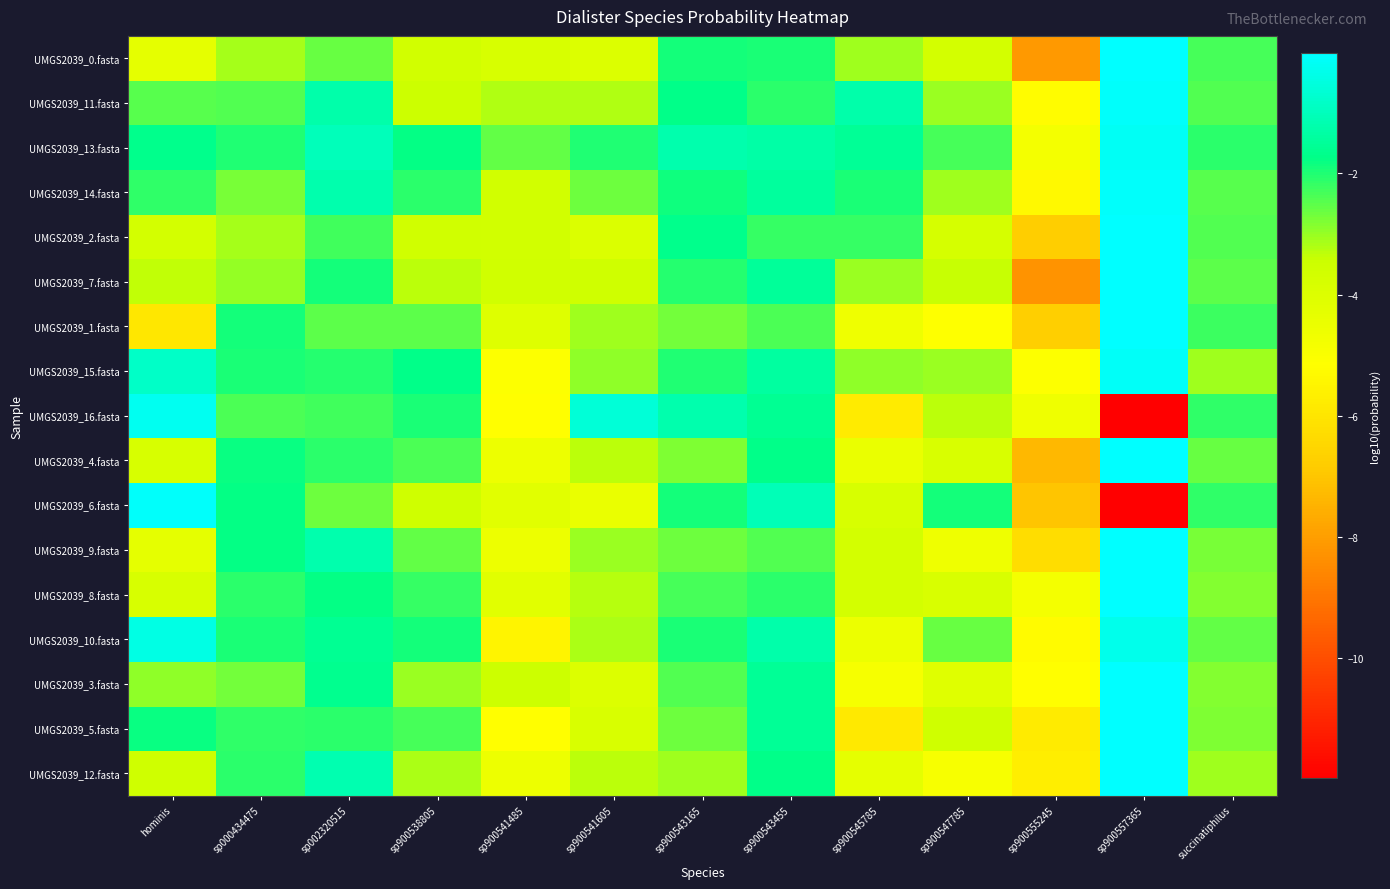

Rank the series at sp900545785 from lowest to highest value.

UMGS2039_5.fasta, UMGS2039_16.fasta, UMGS2039_3.fasta, UMGS2039_1.fasta, UMGS2039_10.fasta, UMGS2039_4.fasta, UMGS2039_12.fasta, UMGS2039_6.fasta, UMGS2039_8.fasta, UMGS2039_9.fasta, UMGS2039_0.fasta, UMGS2039_7.fasta, UMGS2039_15.fasta, UMGS2039_2.fasta, UMGS2039_14.fasta, UMGS2039_13.fasta, UMGS2039_11.fasta